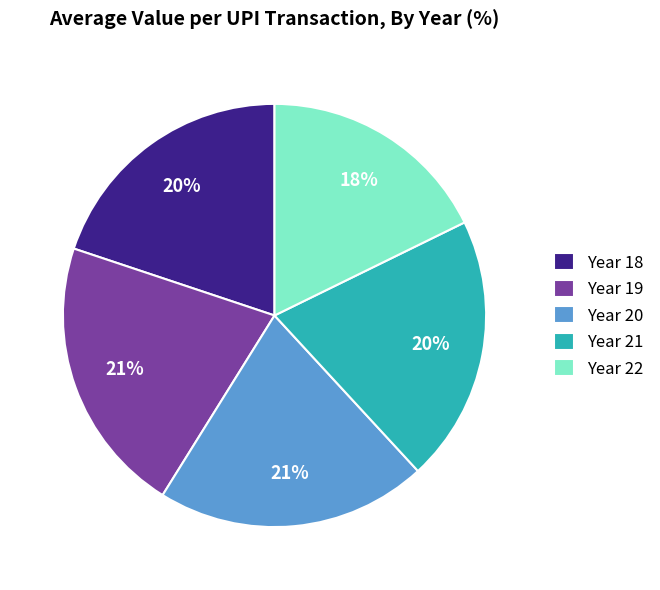

What percentage is the Year 18 slice, to the nearest percent?

20%